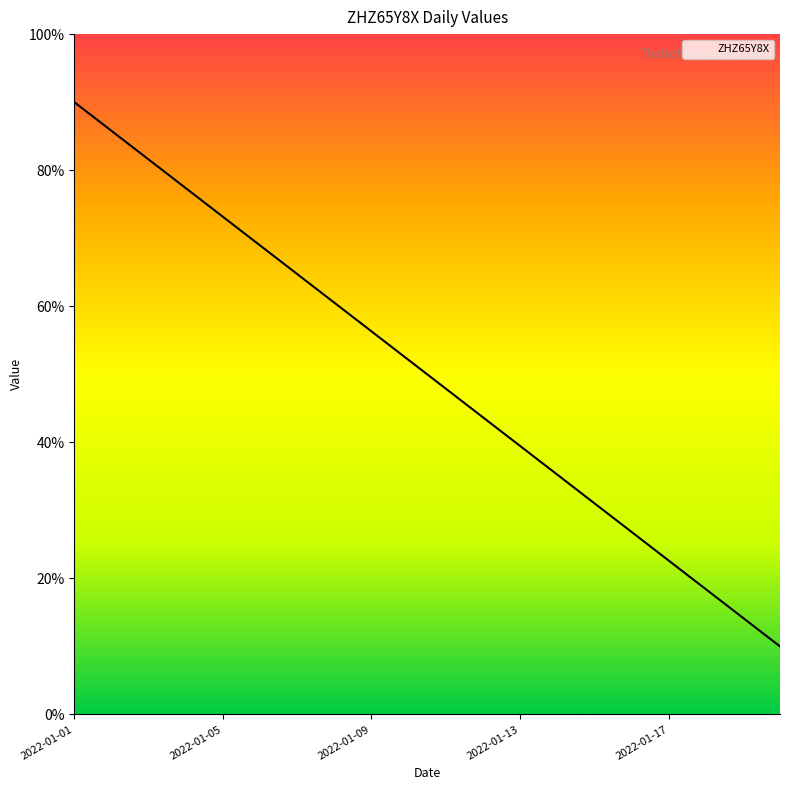

What is the greatest value displayed?

90.0